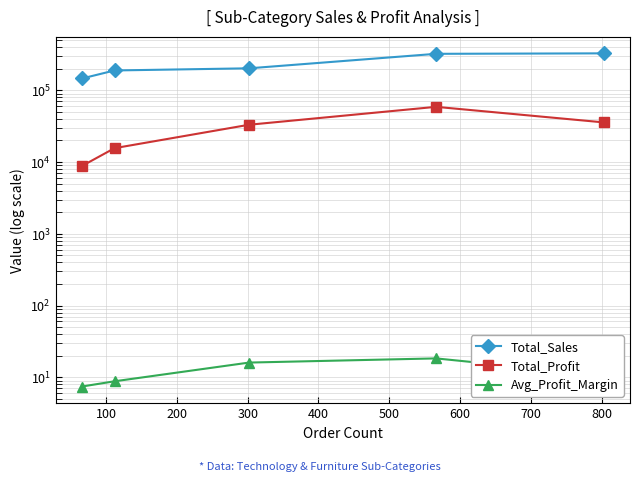

What is the value of the Total_Sales point at the 2nd from the left?

189238.6